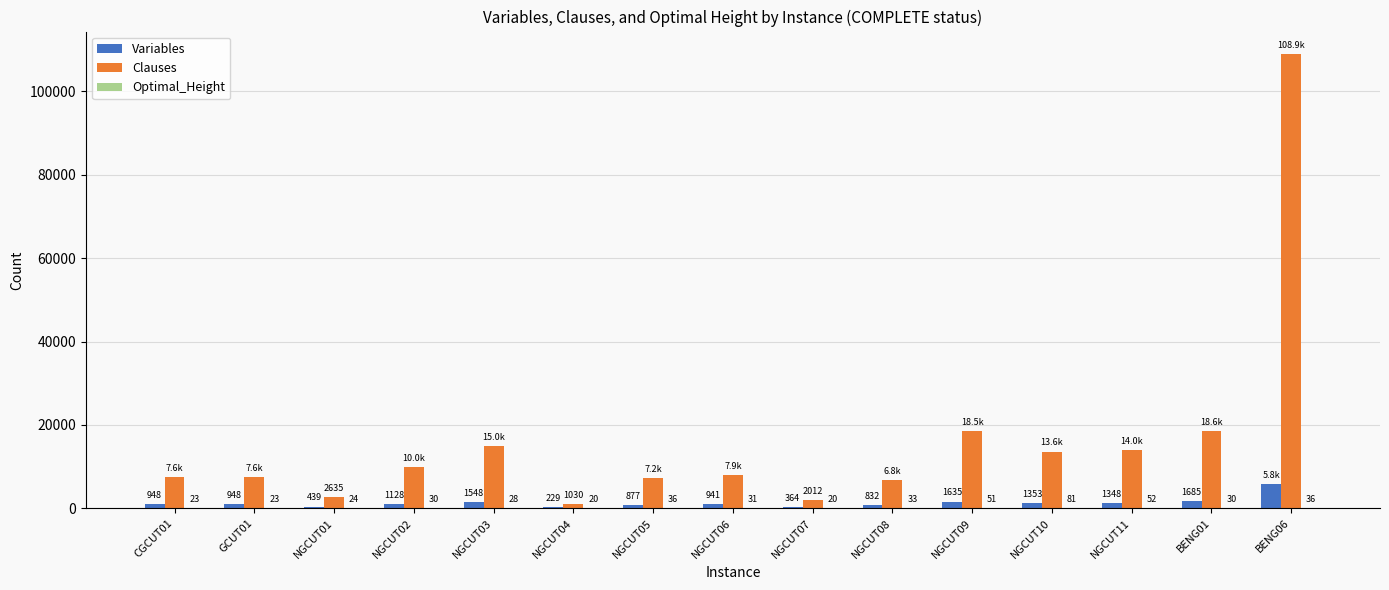

The value of Variables at BENG06 is 5832. True or false?

True